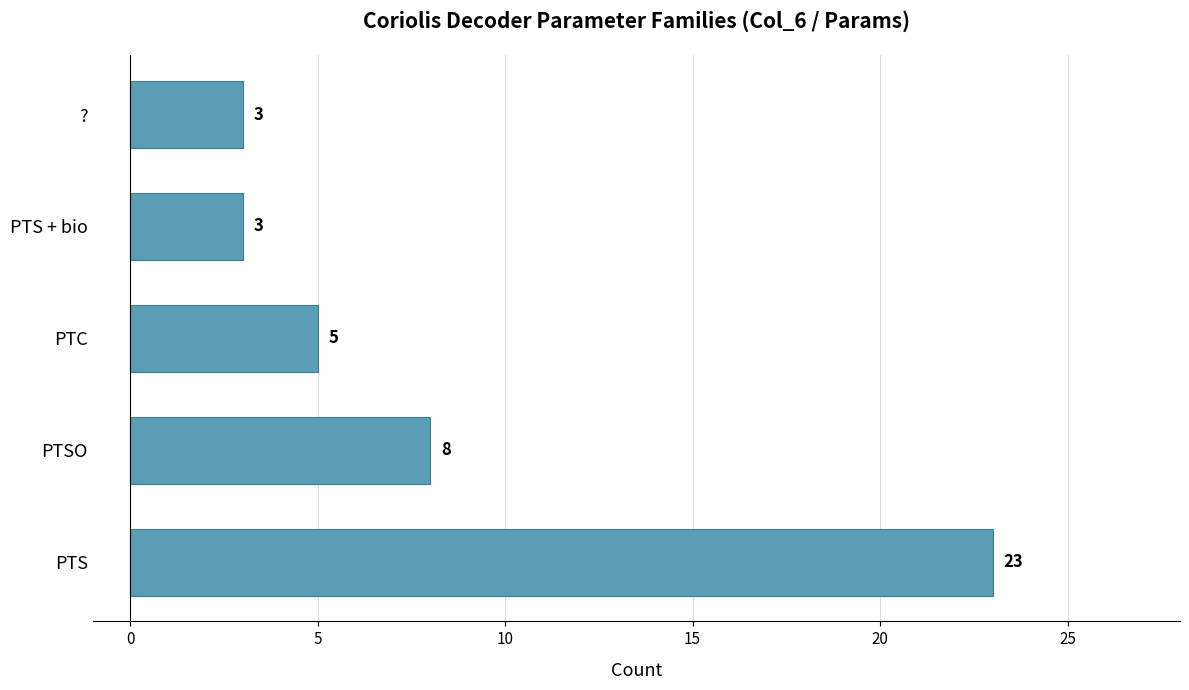

Reading bottom to top, extract all data points from this chart.

PTS=23	PTSO=8	PTC=5	PTS + bio=3	?=3